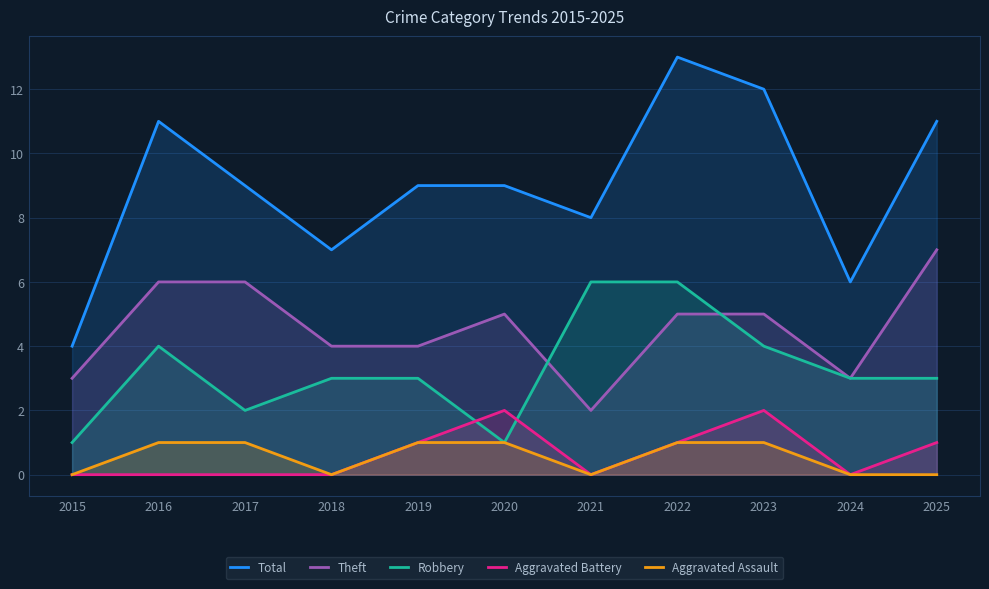

Reading right to left, transcribe all the data shown in this chart.

Total: 2025=11	2024=6	2023=12	2022=13	2021=8	2020=9	2019=9	2018=7	2017=9	2016=11	2015=4
Theft: 2025=7	2024=3	2023=5	2022=5	2021=2	2020=5	2019=4	2018=4	2017=6	2016=6	2015=3
Robbery: 2025=3	2024=3	2023=4	2022=6	2021=6	2020=1	2019=3	2018=3	2017=2	2016=4	2015=1
Aggravated Battery: 2025=1	2024=0	2023=2	2022=1	2021=0	2020=2	2019=1	2018=0	2017=0	2016=0	2015=0
Aggravated Assault: 2025=0	2024=0	2023=1	2022=1	2021=0	2020=1	2019=1	2018=0	2017=1	2016=1	2015=0